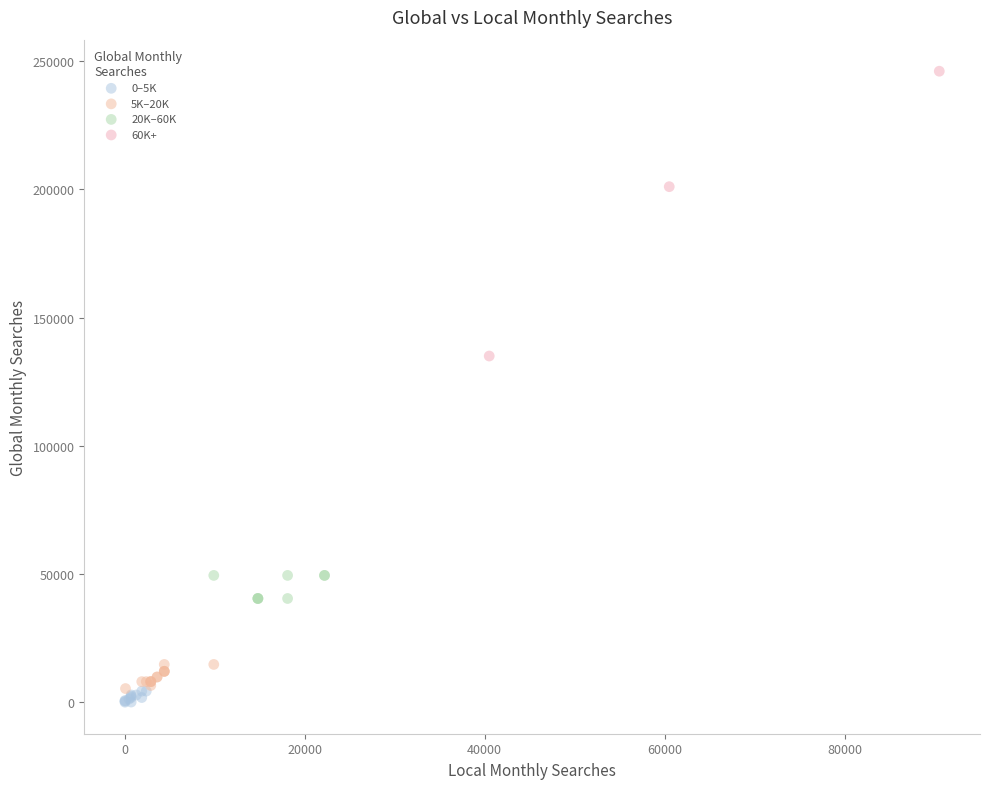

Which series contains the highest Y value?

60K+